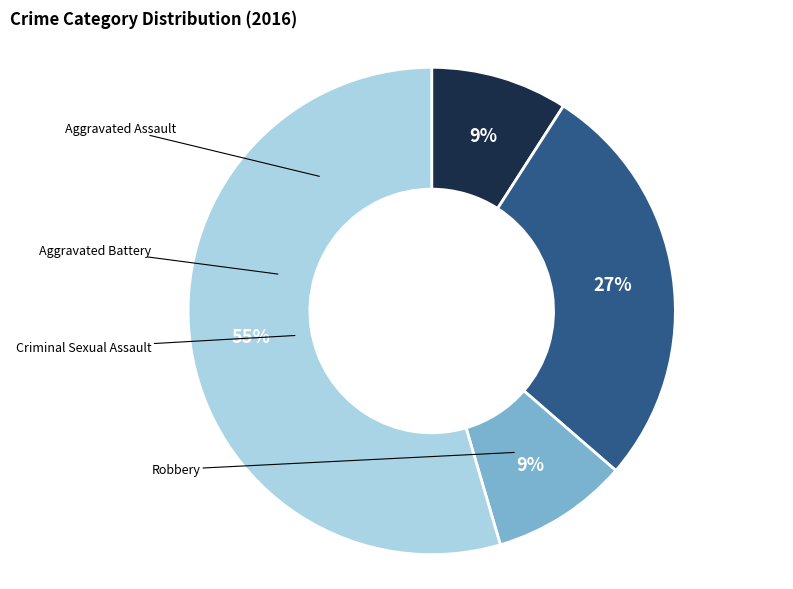

What is the change in value from Aggravated Assault to Aggravated Battery?

+2